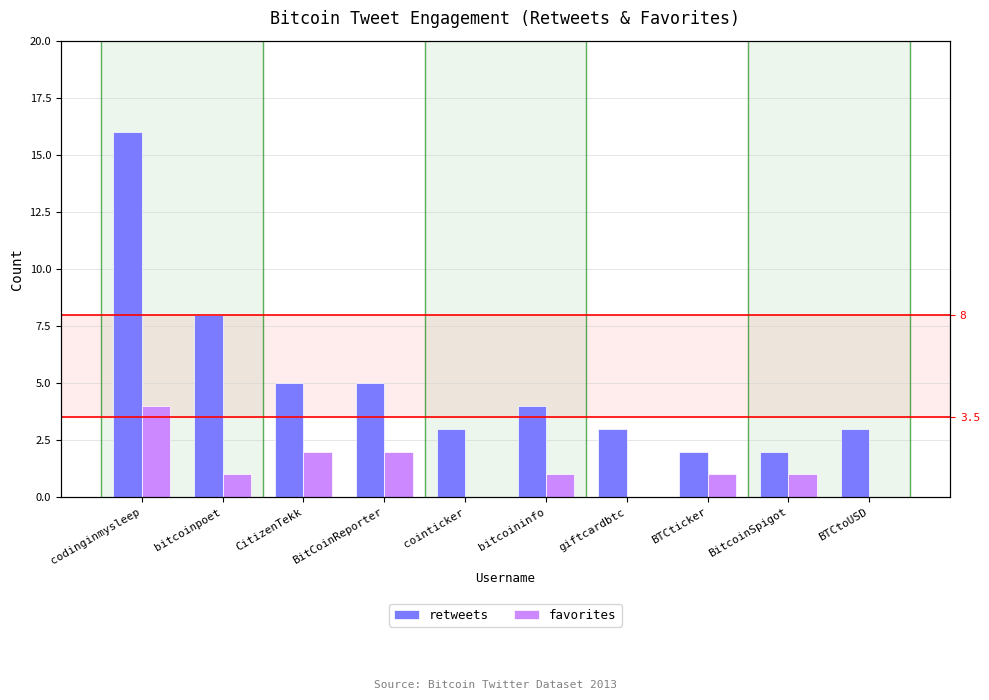

How many values in the favorites series are below 1?

3